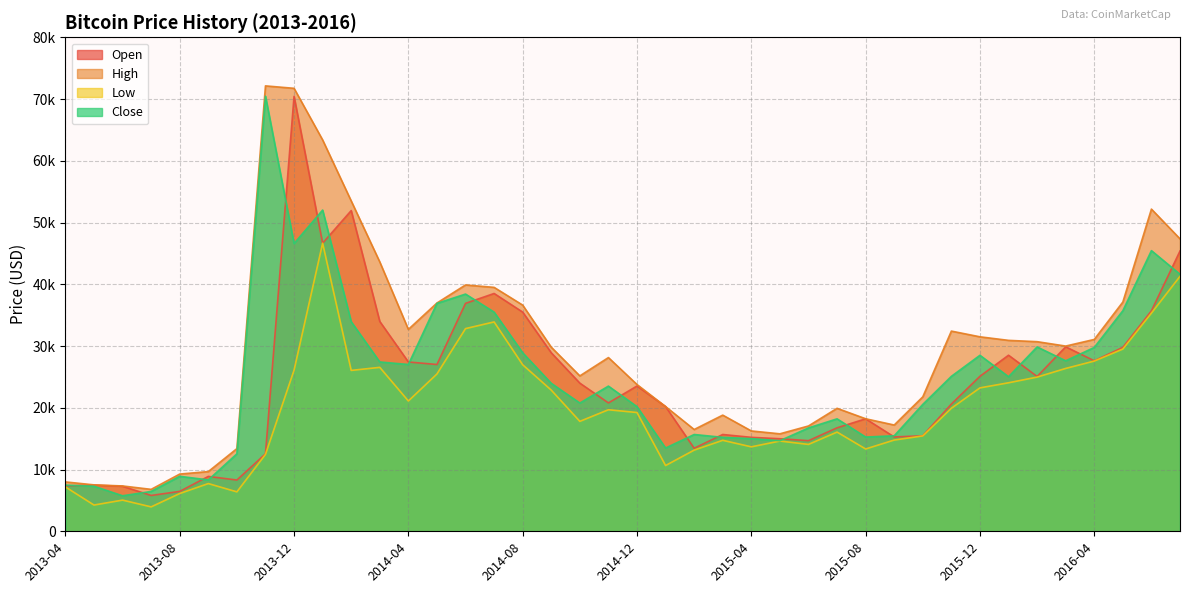

Where does the Close series first go above 23961?

2013-11